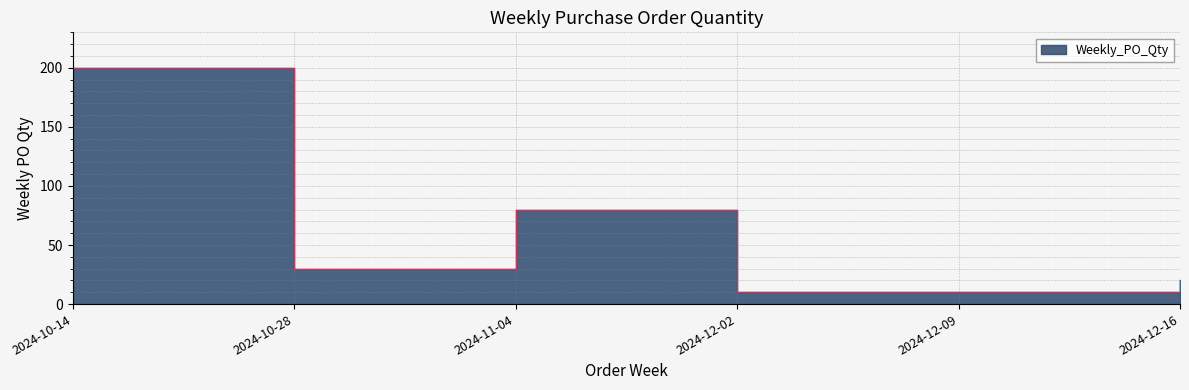

Reading right to left, extract all data points from this chart.

2024-12-16=20	2024-12-09=10	2024-12-02=10	2024-11-04=80	2024-10-28=30	2024-10-14=200